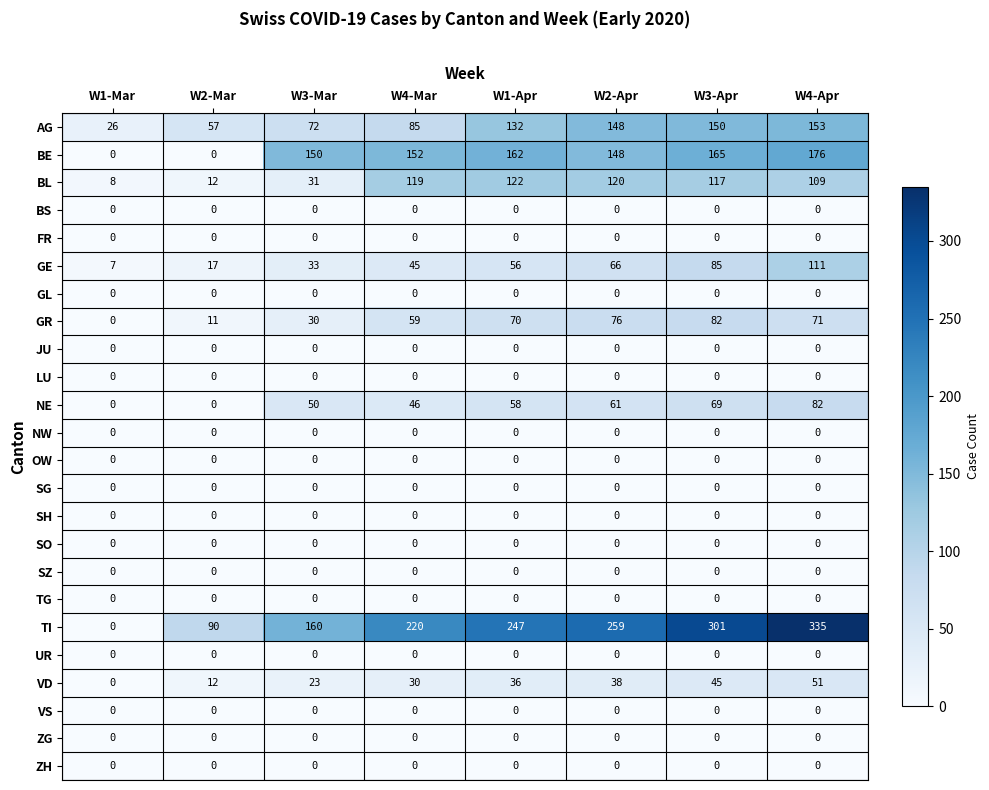

What is the average value of the TI series?

202